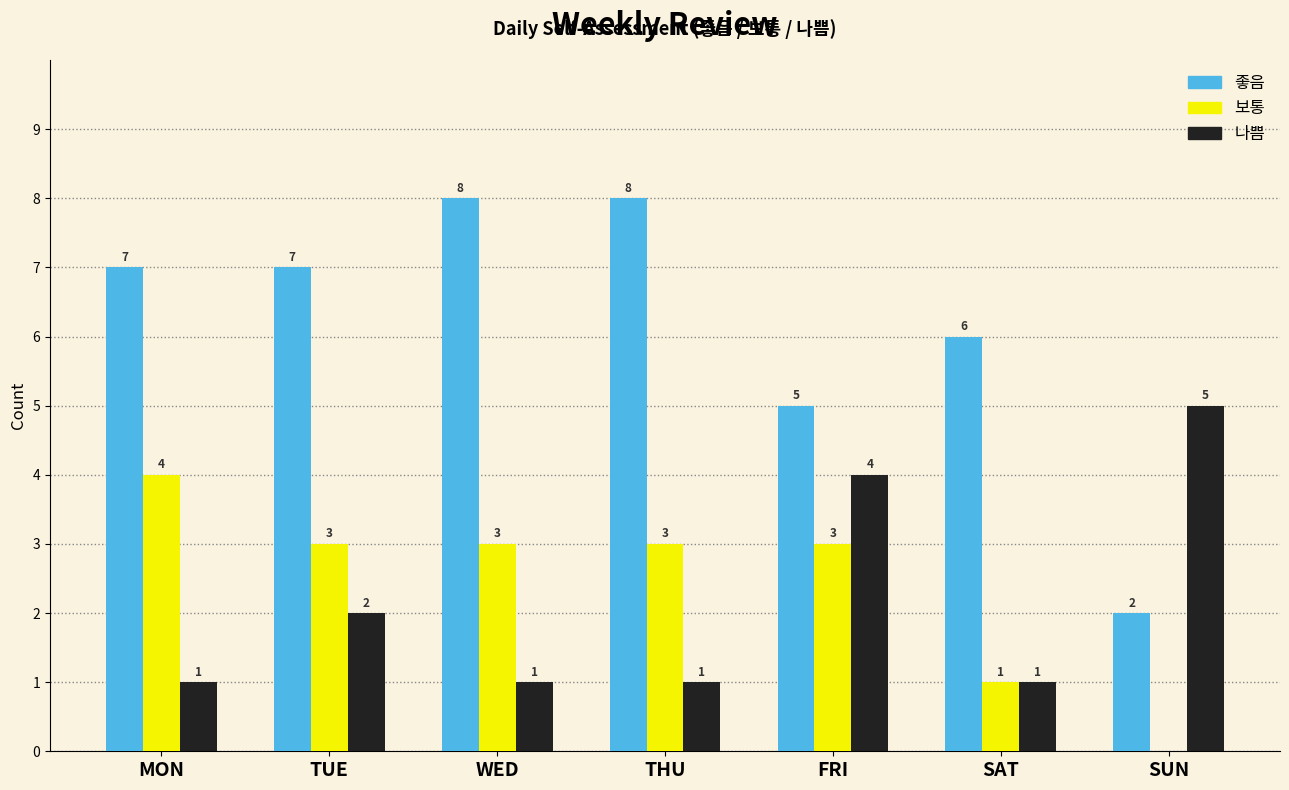

What is the sum of all 보통 values?

17